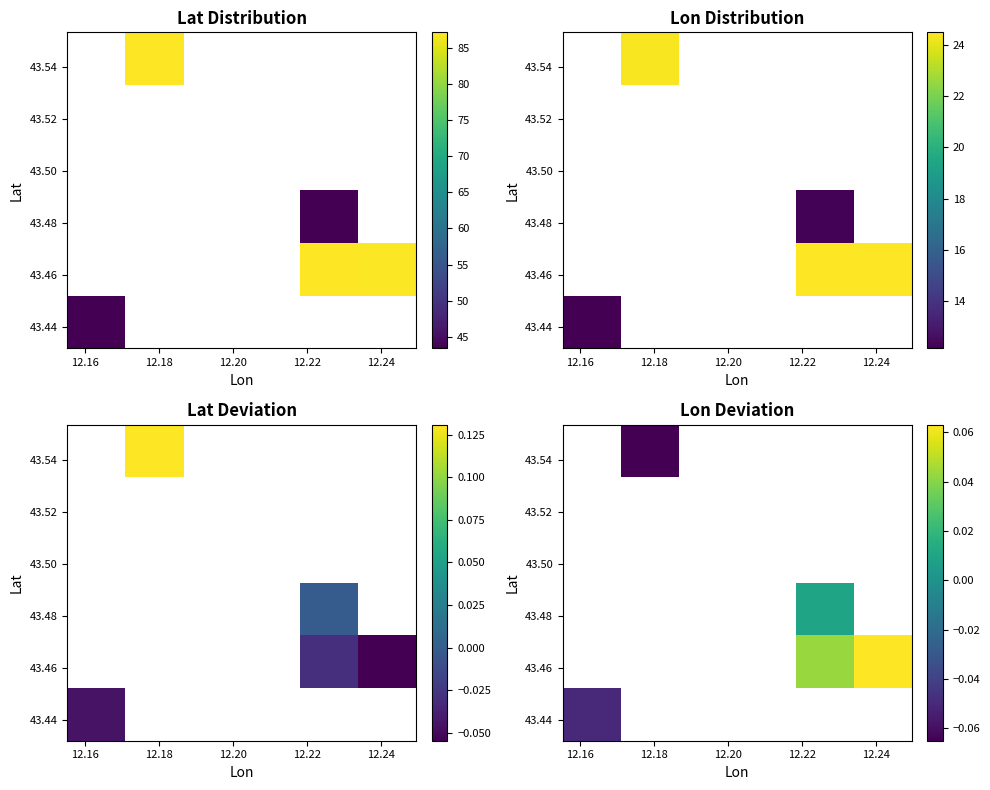

How many series are shown in this chart?

6